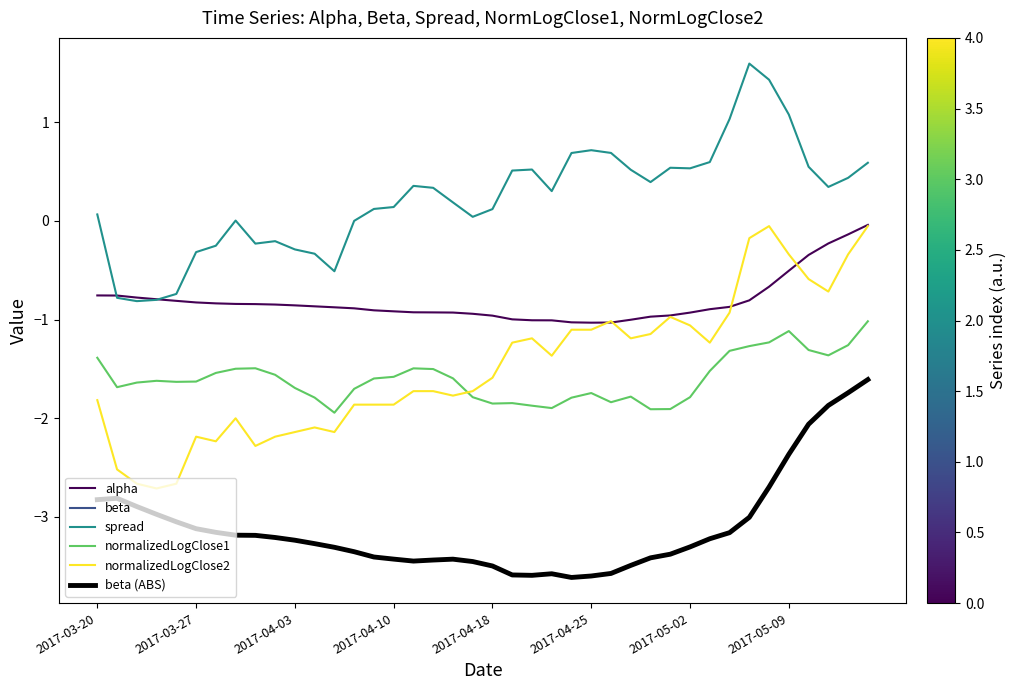

Does the chart display data point markers on the line(s)?

No